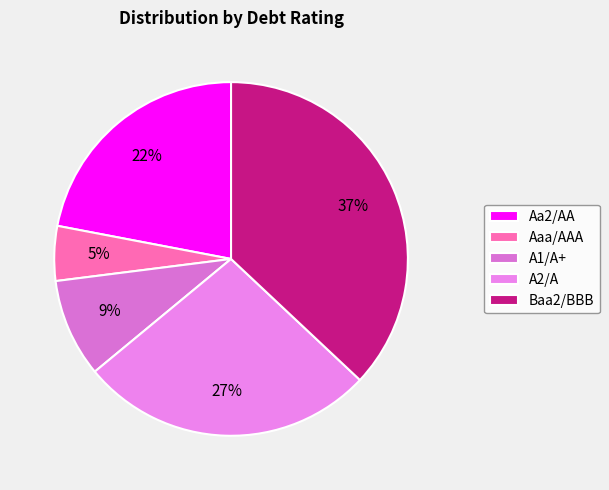

To the nearest percent, what portion does Aaa/AAA represent?

5%